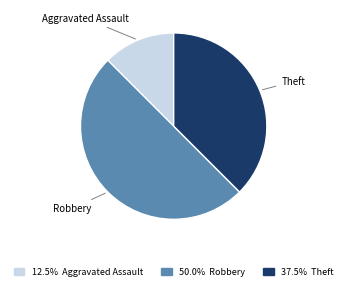

Which category has the biggest portion of the pie?

Robbery